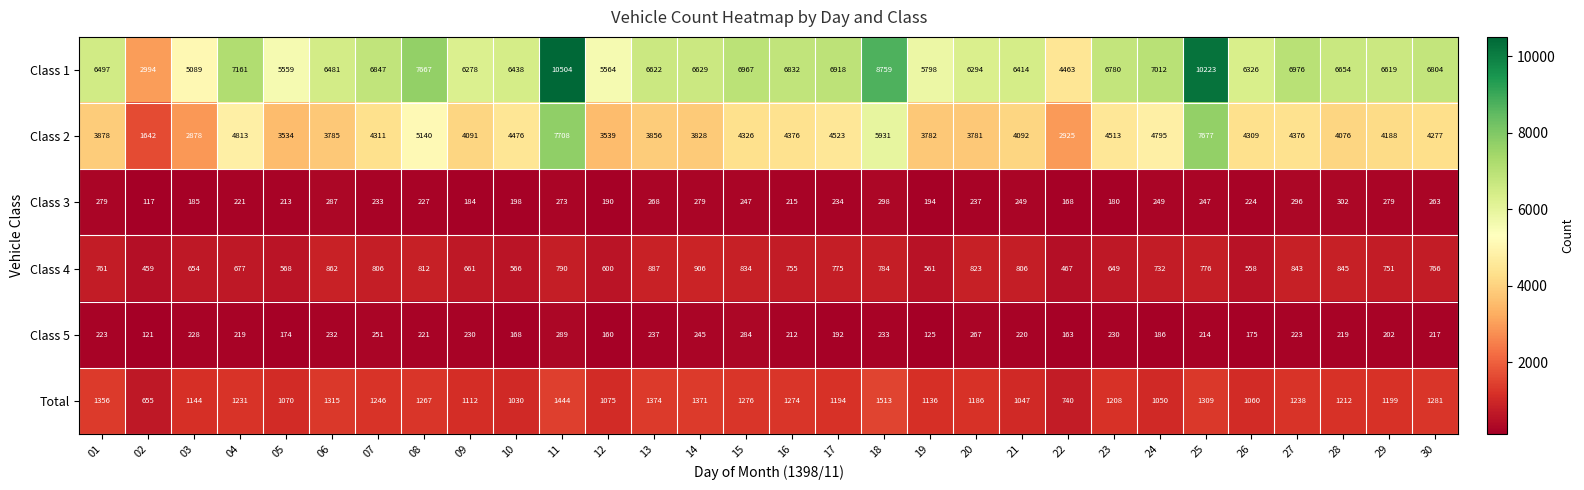

Rank the series by their maximum value, from lowest to highest.

Class 5, Class 3, Class 4, Total, Class 2, Class 1